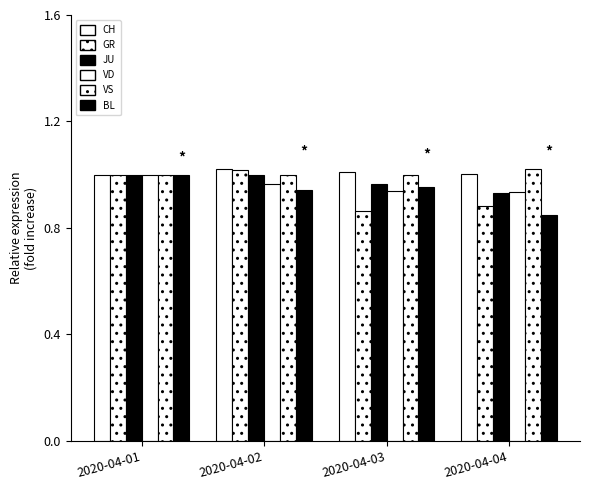

How many series are shown in this chart?

6